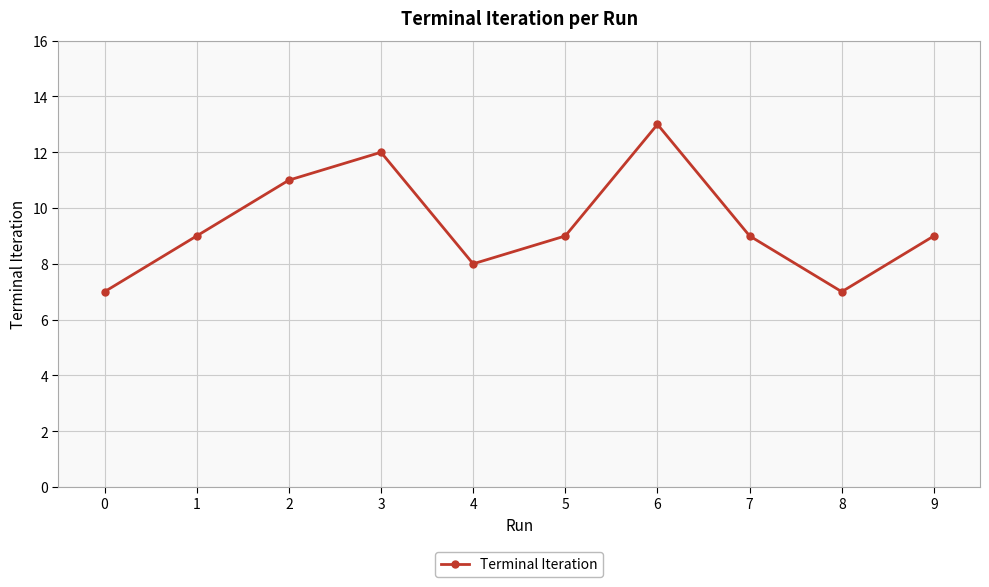

The chart shows a value of 12 at 0. True or false?

False